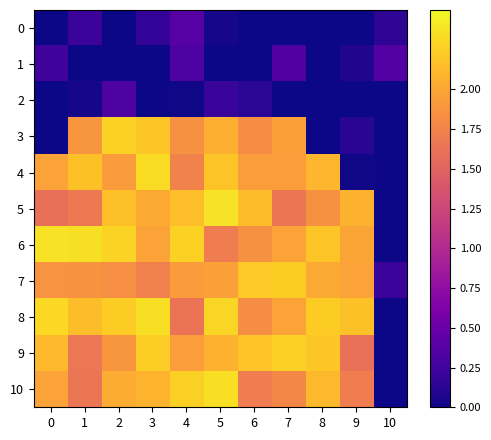

Between 2 and 7, which is larger?

2